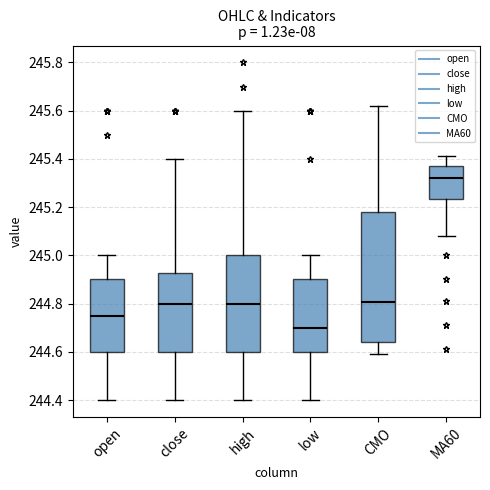

Which box has the highest median line?

MA60